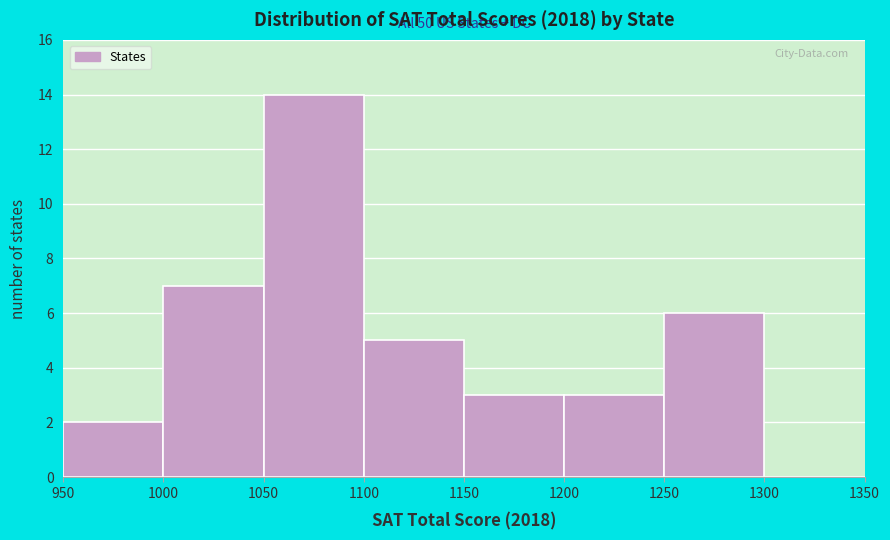

Which range on the x-axis has the tallest bar?

1050 to 1100